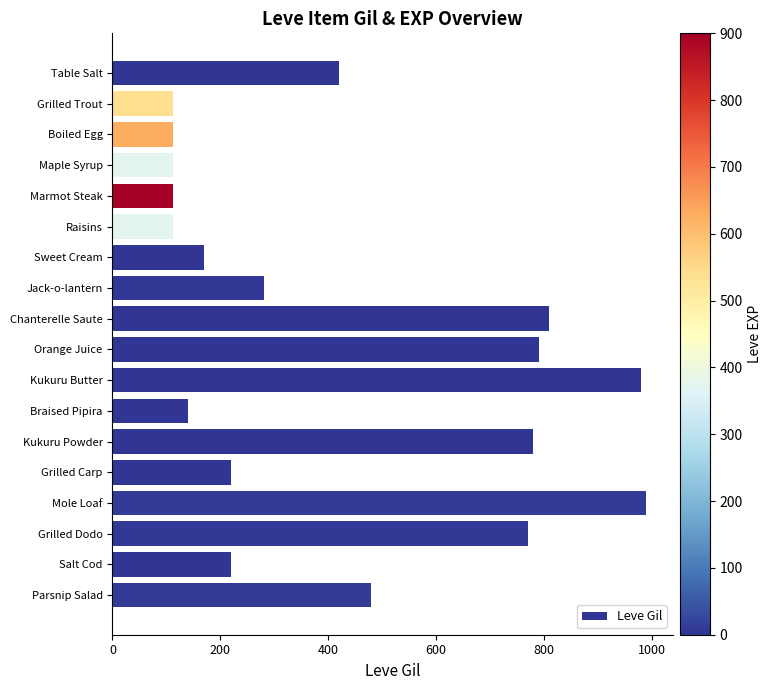

The chart shows a value of 170 at Sweet Cream. True or false?

True